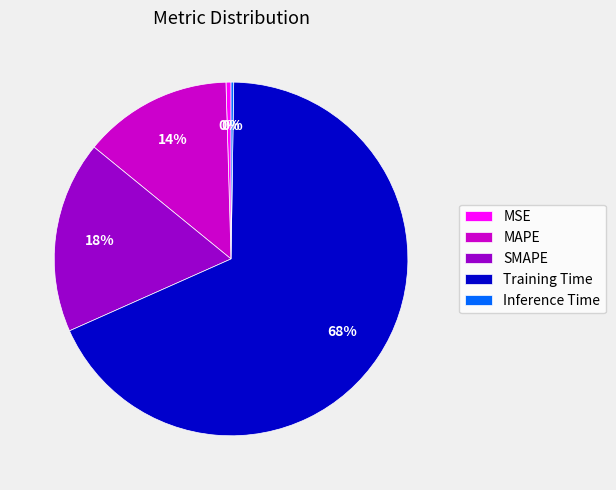

Which slice is the largest?

Training Time